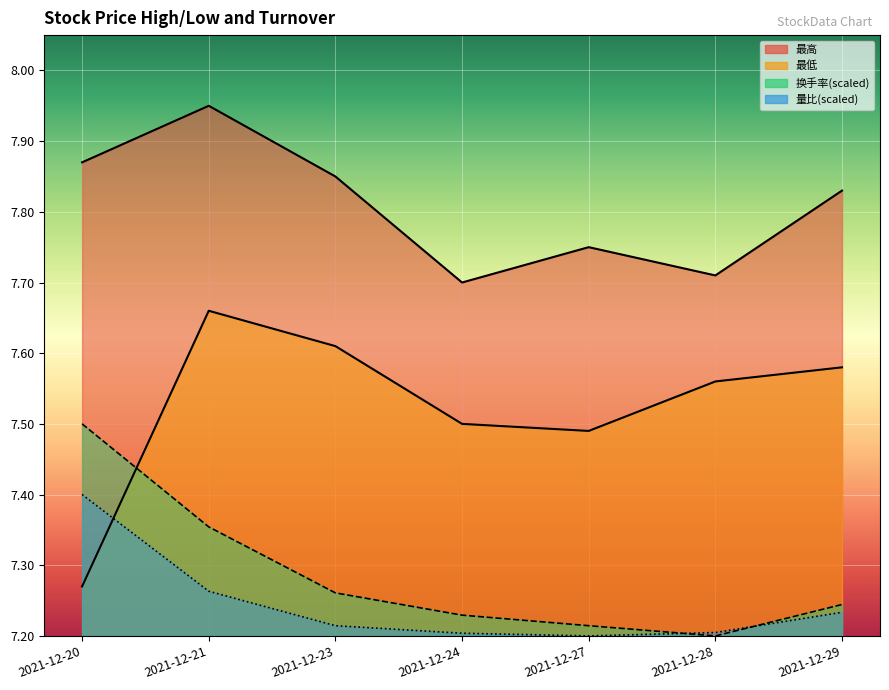

Count the 换手率 values in the range 7 to 8.

7